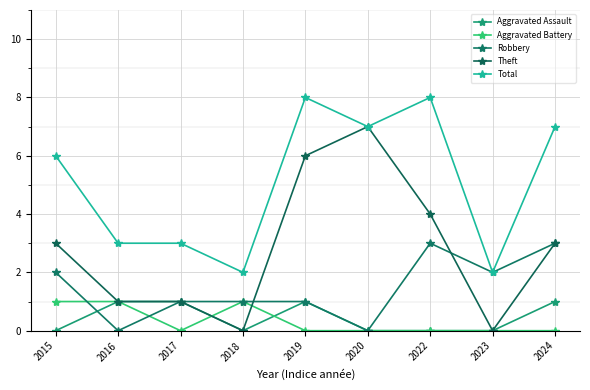

Which has a higher value, 2022 or 2015?

2022